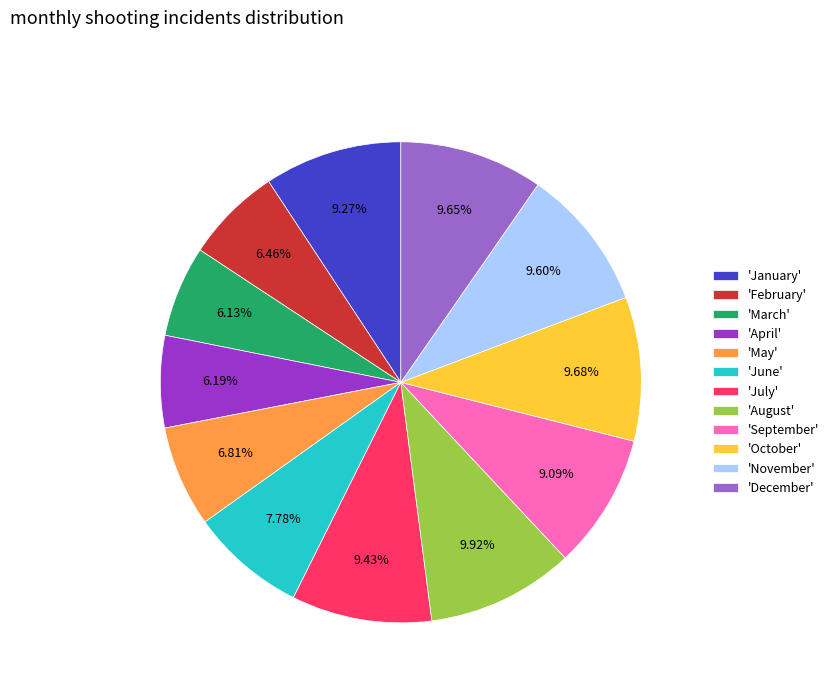

Which has a higher value, 'October' or 'May'?

'October'